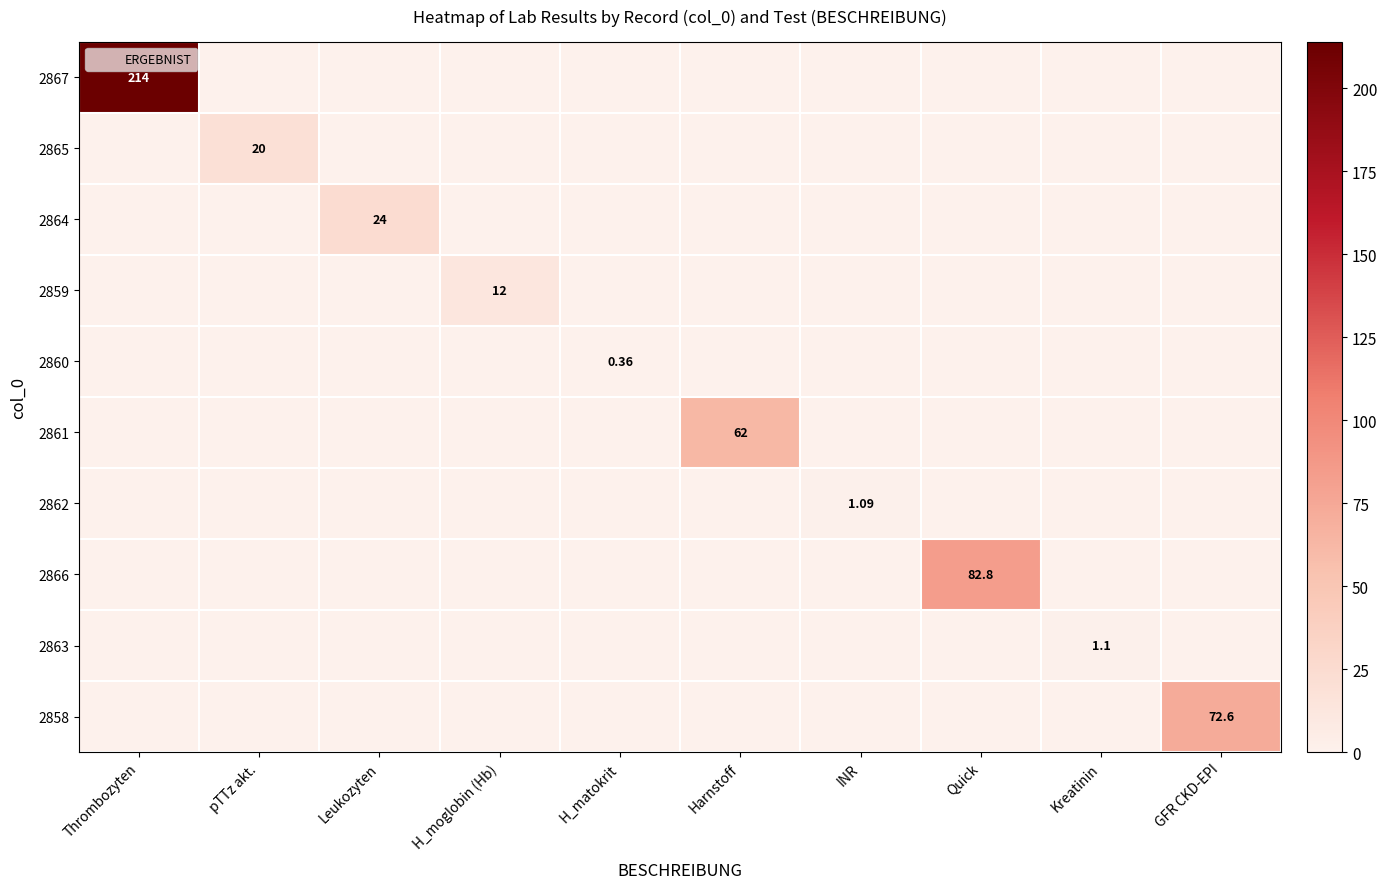

What is the difference between the maximum and minimum values in the 2863 series?

1.1